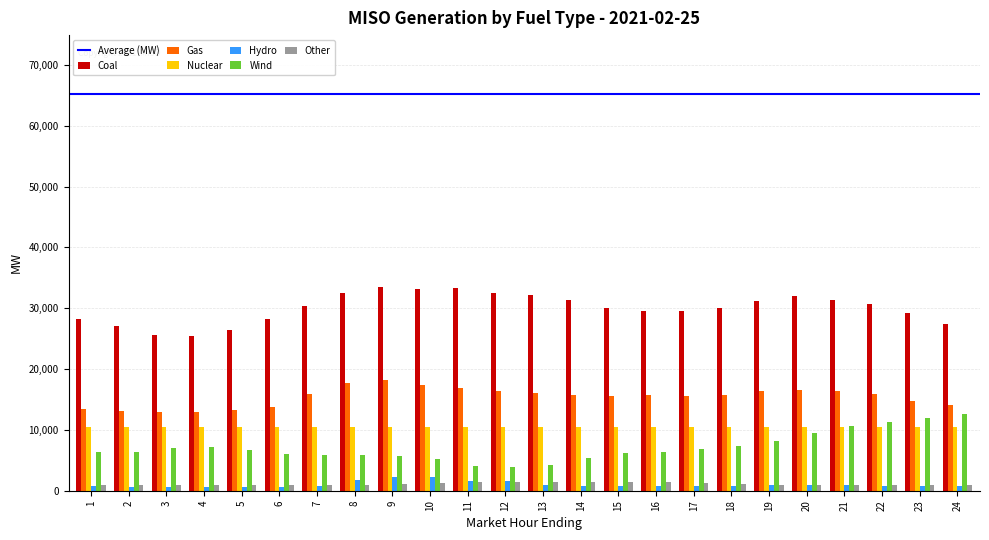

What is the spread (max minus min) of values at 23?

28522.0